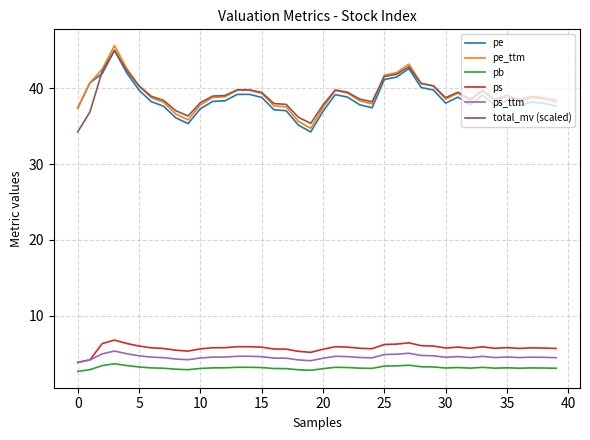

What is the smallest value displayed?

2.6